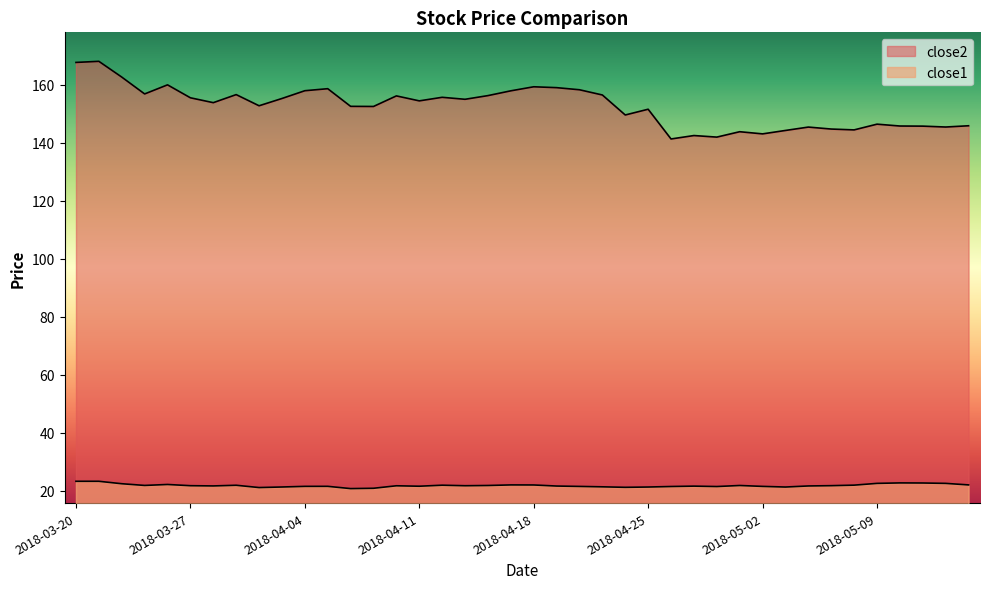

The close1 series shows 37.7 at 2018-04-17. True or false?

False